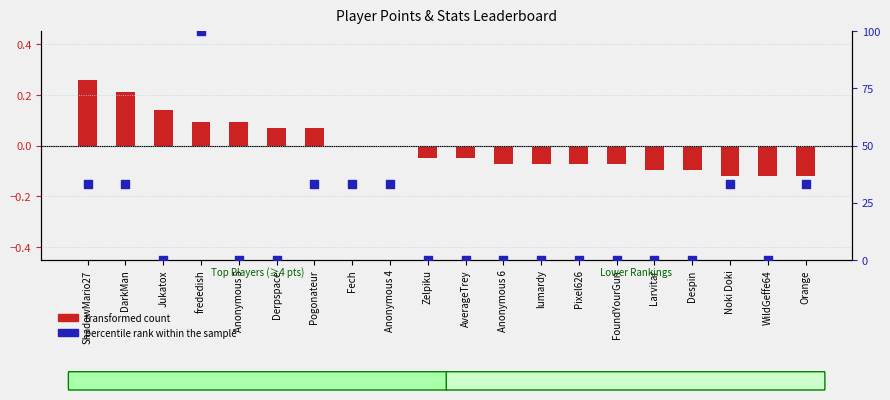

Which series has the largest total across all categories?

percentile rank within the sample